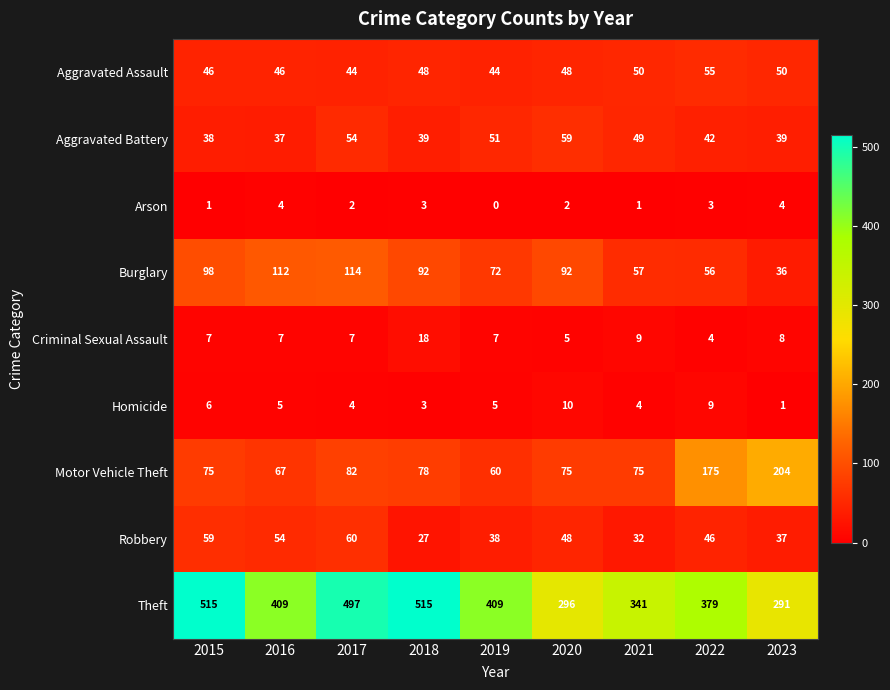

The value of Theft at 2019 is 208. True or false?

False